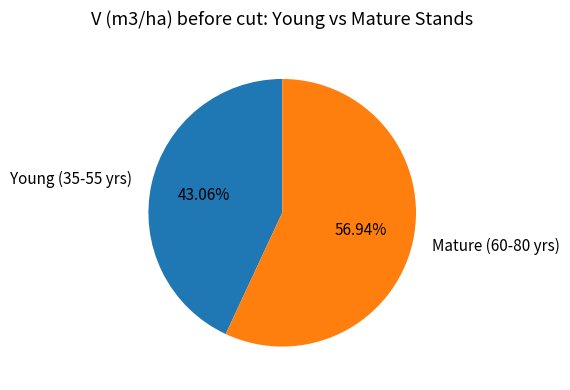

Rank the categories by value from highest to lowest.

Mature (60-80 yrs), Young (35-55 yrs)